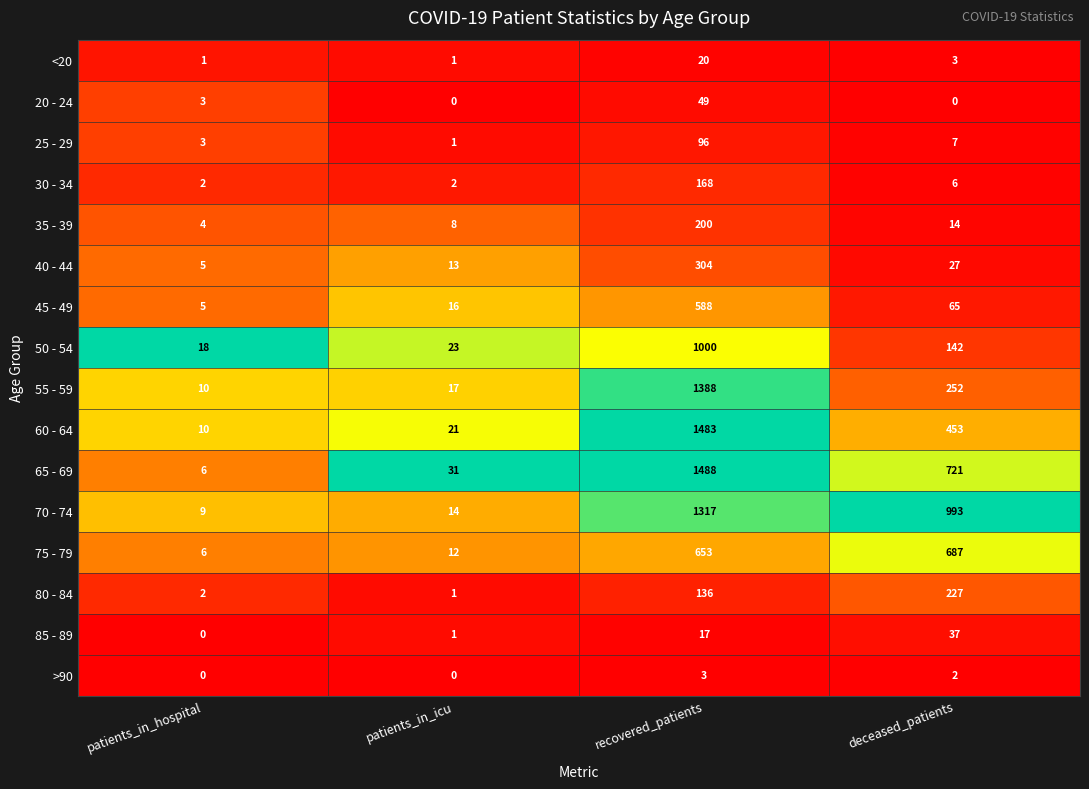

At which category is the sum across all series the highest?

recovered_patients